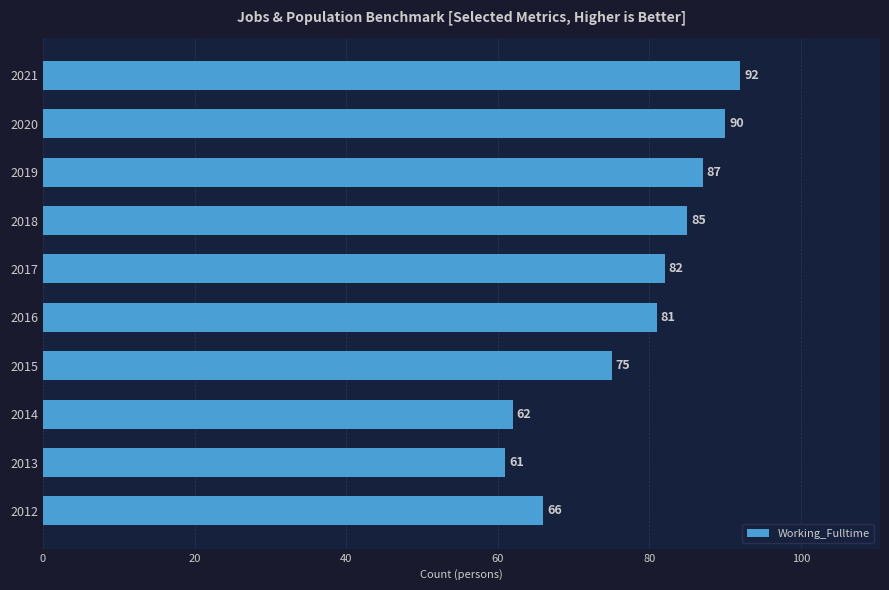

Rank the categories by value from highest to lowest.

2021, 2020, 2019, 2018, 2017, 2016, 2015, 2012, 2014, 2013